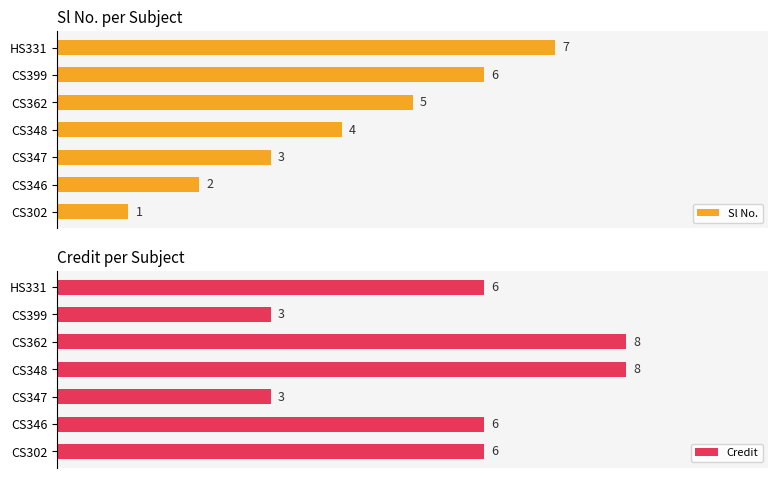

At which label does Sl No. reach its minimum?

CS302